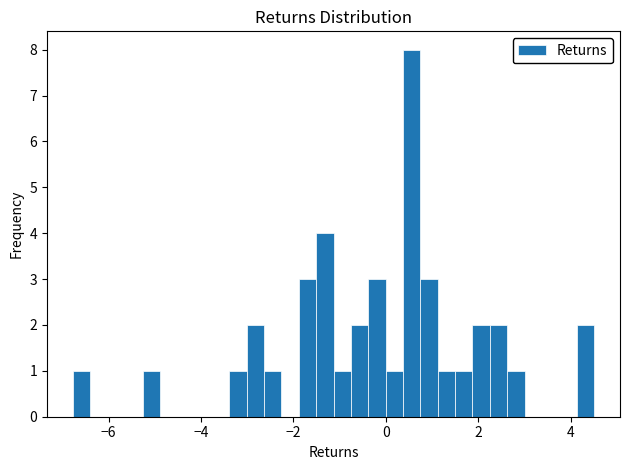

Around what value on the x-axis is the tallest bar? Give the approximate position of its centre, as read against the axis.

0.6